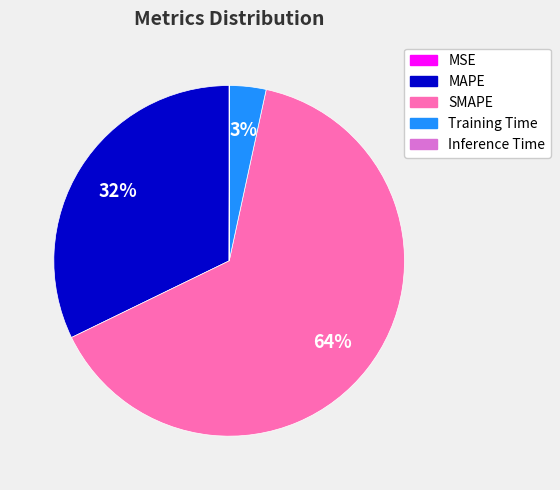

Approximately how many times larger is the value at SMAPE compared to MAPE?

2.0